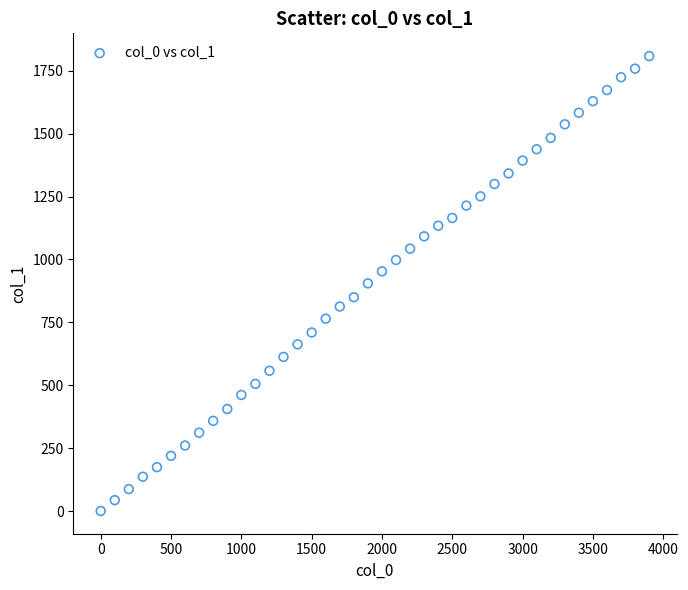

What is the range of Y values (max minus min)?

1807